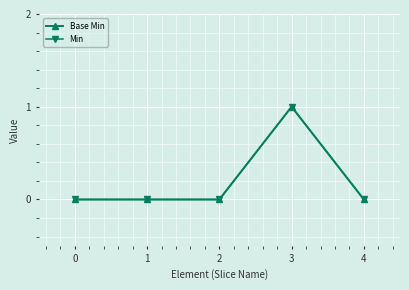

At which category is the sum across all series the highest?

3